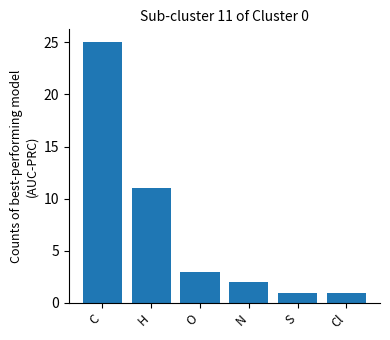

What is the change in value from C to N?

-23